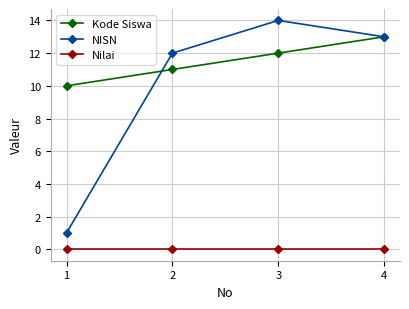

What is the total value across all series at 1?

11